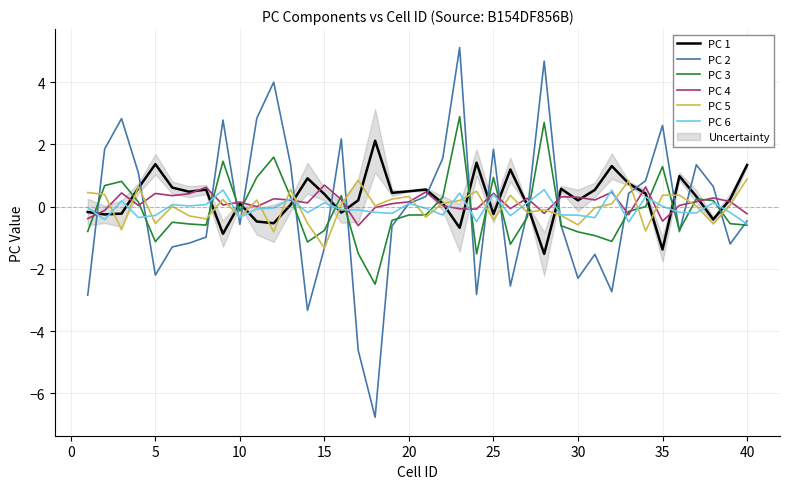

Is it true that PC 3 equals -1.1 at 5?

True